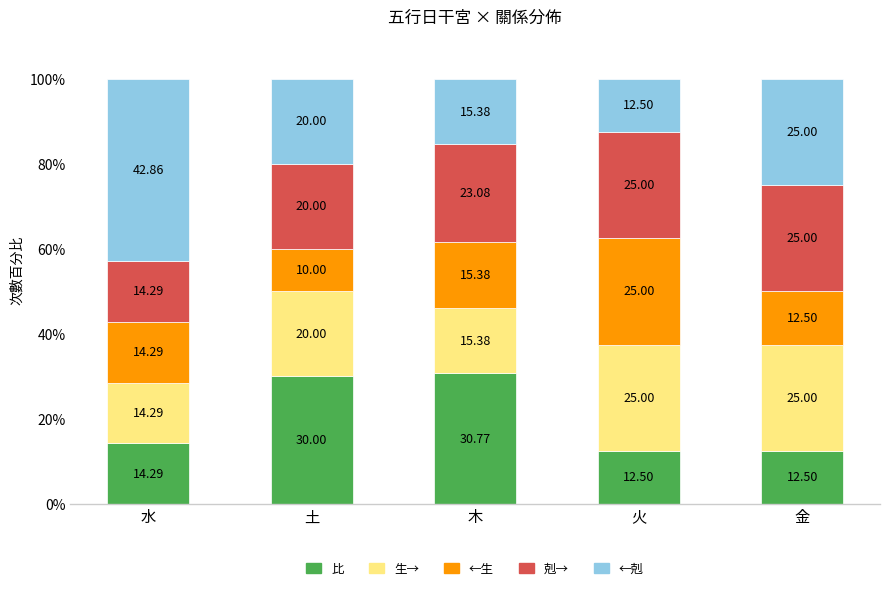

Which category has the highest value in the 比 series?

木